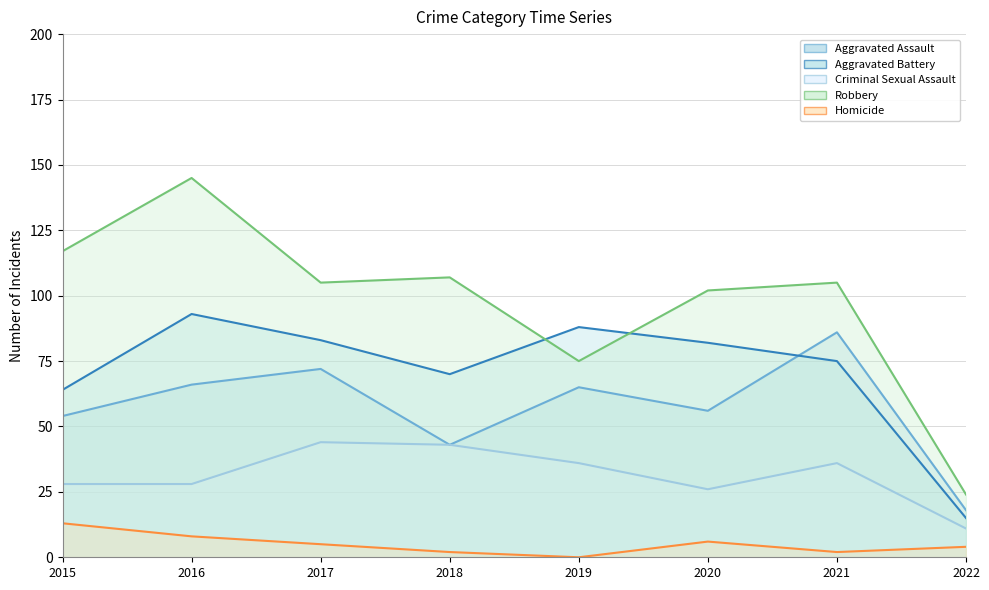

Is it true that Homicide equals 5 at 2017?

True